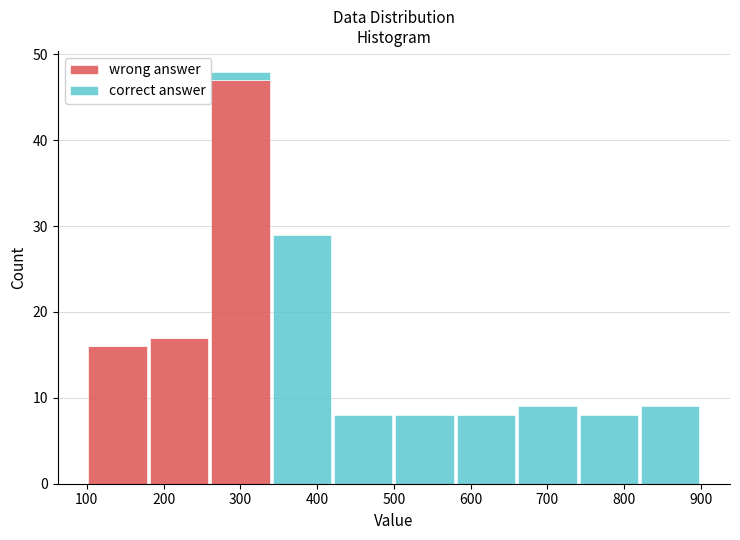

Reading left to right, transcribe this chart: for each stacked bar, give the range it covers on the x-axis and its total height. The values are not printed on the chart, so give them approximately, as read against the axis.

100 to 180: 16
180 to 260: 17
260 to 340: 48
340 to 420: 29
420 to 500: 8
500 to 580: 8
580 to 660: 8
660 to 740: 9
740 to 820: 8
820 to 900: 9